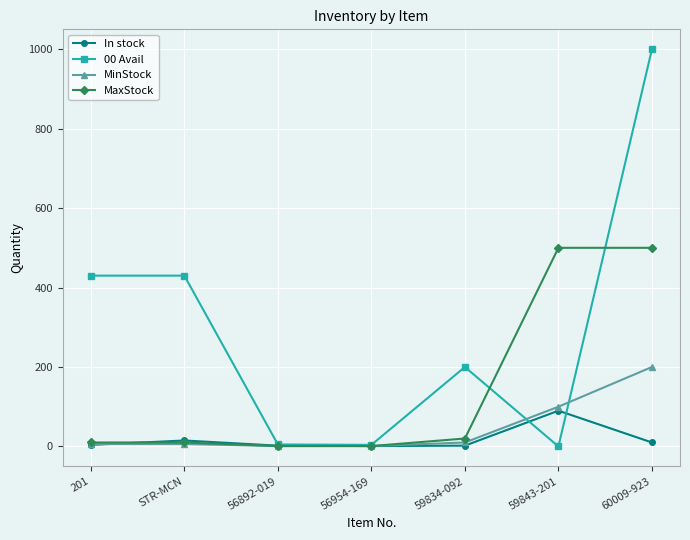

What is the label of the 7th point from the right?

201